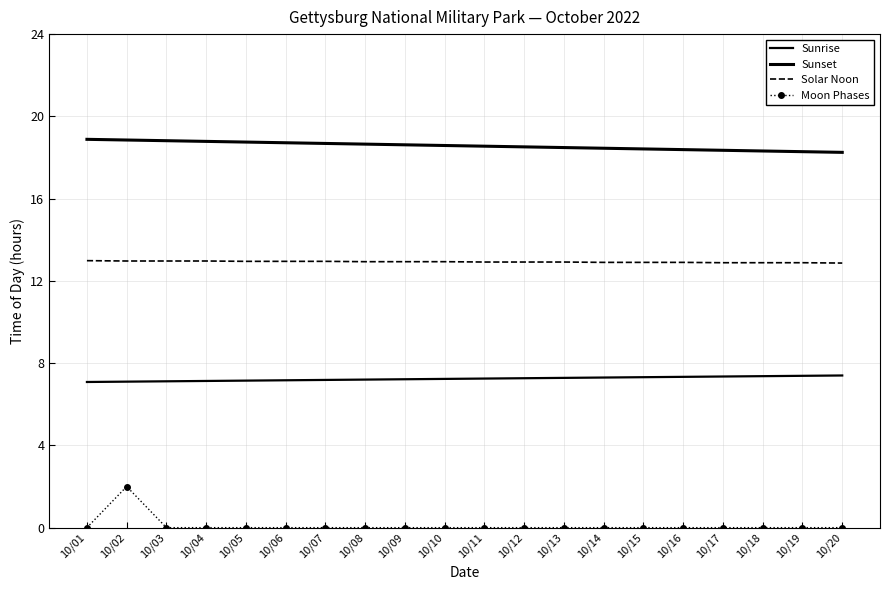

How many series are shown in this chart?

4